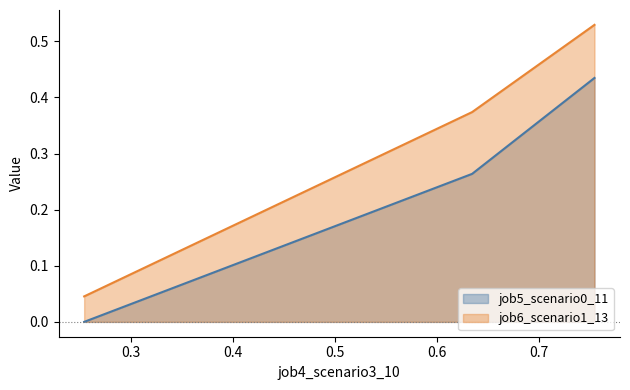

Is the value of job5_scenario0_11 at B11 greater than the value of job6_scenario1_13 at B11?

No